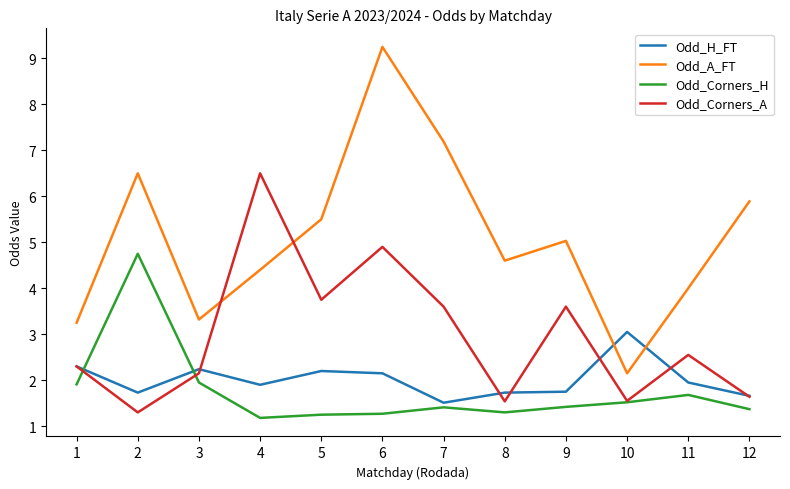

Between 4 and 12, which series saw the biggest shift?

Odd_Corners_A